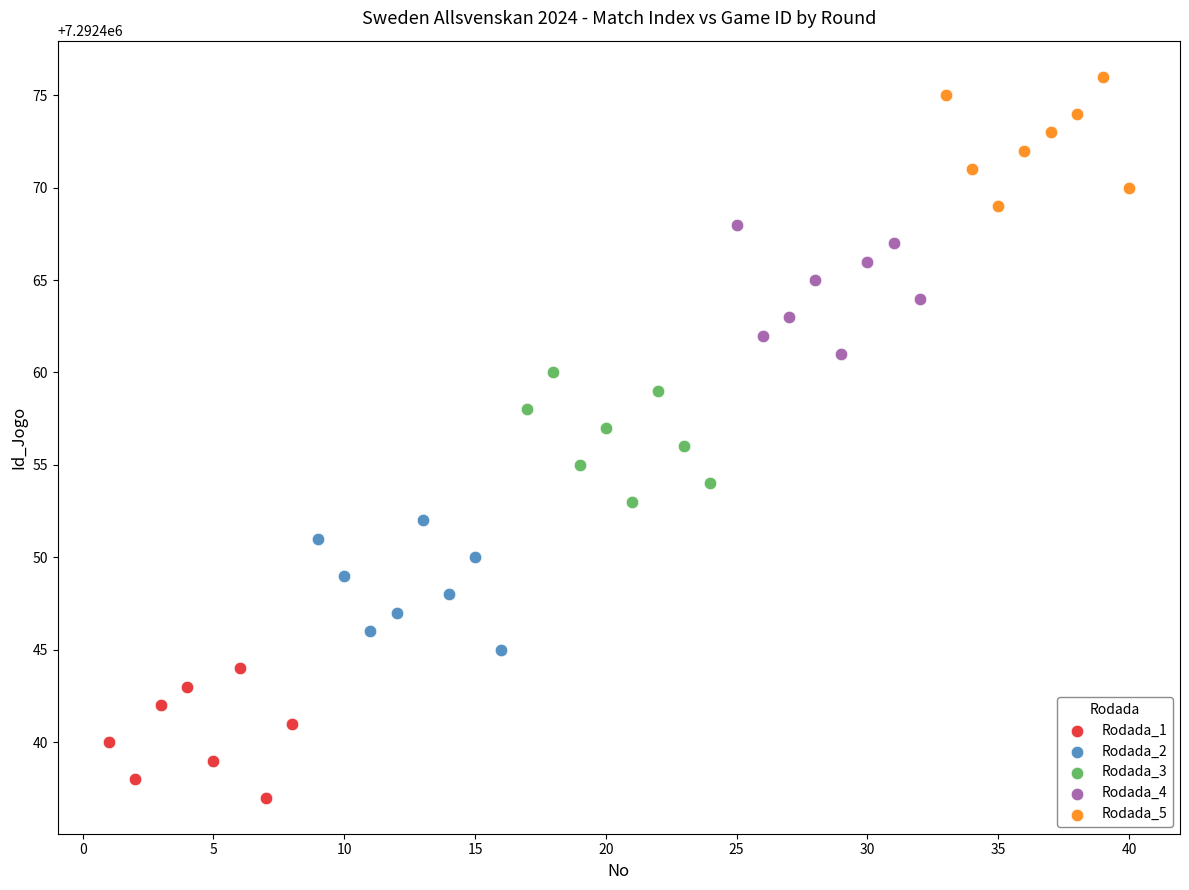

What are all the series names shown in the legend?

Rodada_1, Rodada_2, Rodada_3, Rodada_4, Rodada_5